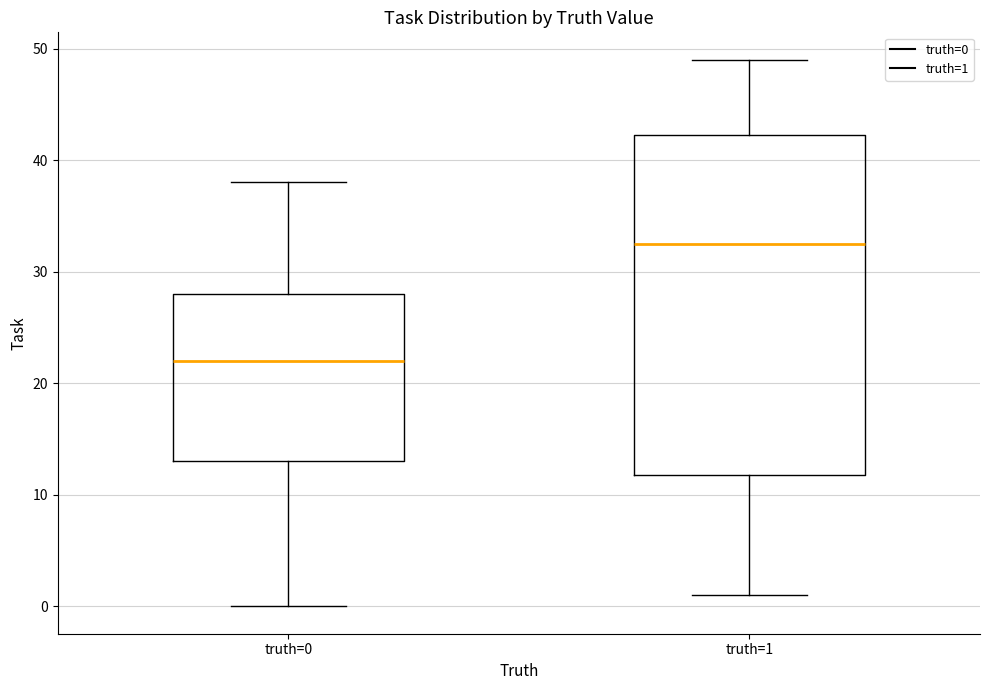

Where does the lower whisker of the box for truth=0 end on the y-axis? The values are not printed on the chart, so give them approximately, as read against the axis.

0